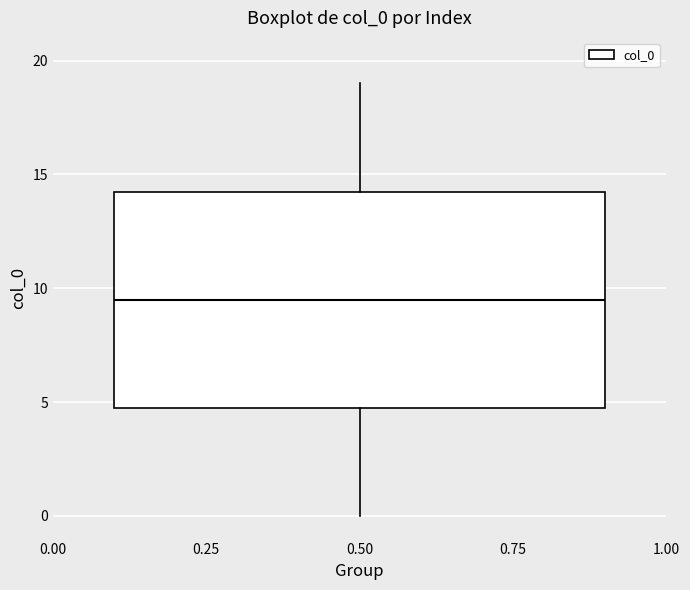

Read this box plot against the y-axis: the position of the median line, the range covered by the box, and the ends of both whiskers. The values are not printed on the chart, so give them approximately, as read against the axis.

median 9.5, box 5.0 to 14.5, whiskers 0.0 to 19.0